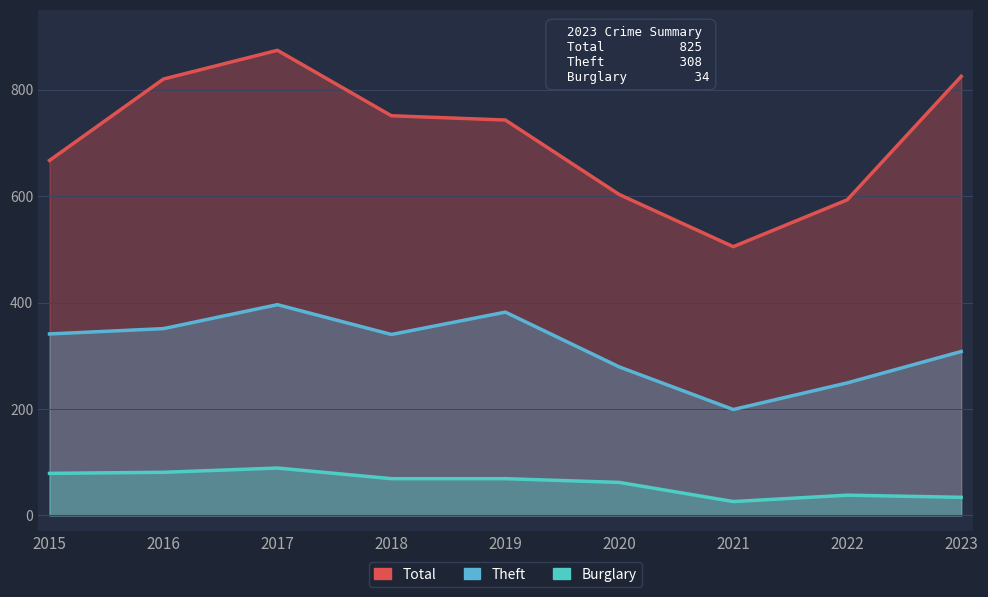

Rank the series by their average value, from lowest to highest.

Burglary, Theft, Total